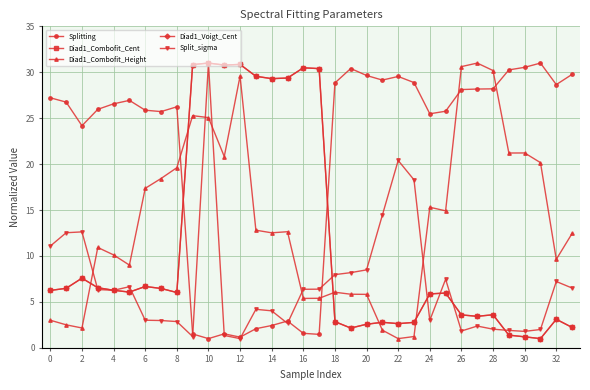

What is the maximum value for Diad1_Combofit_Height?

31.0